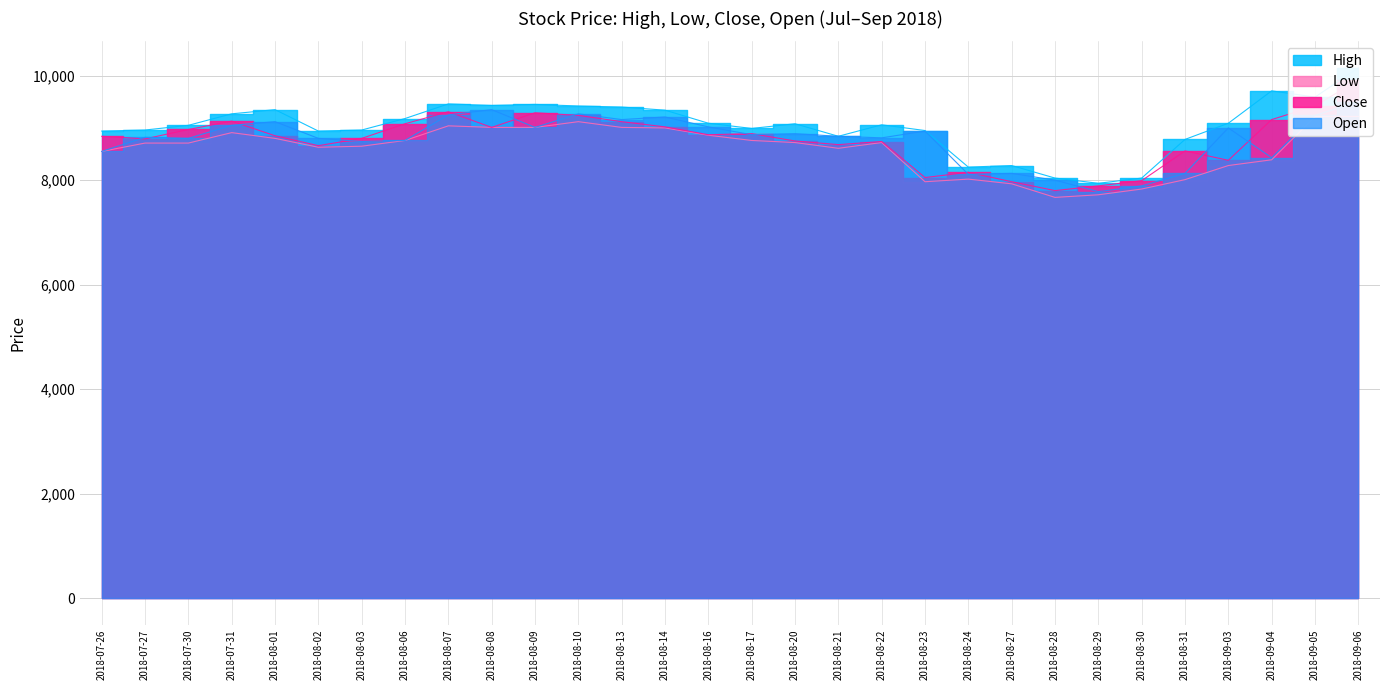

What is the approximate value of Open at 2018-08-30, to the nearest 50?

7900